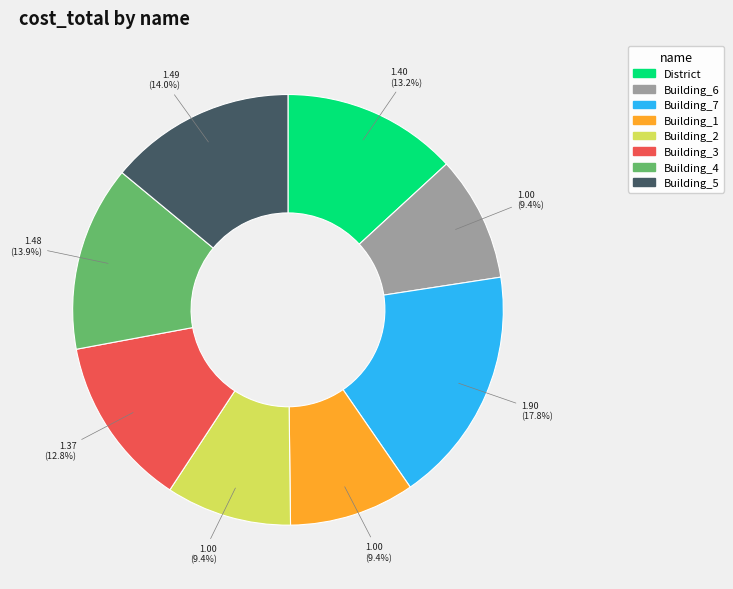

What is the total percentage of Building_7 and Building_3?

30.6%